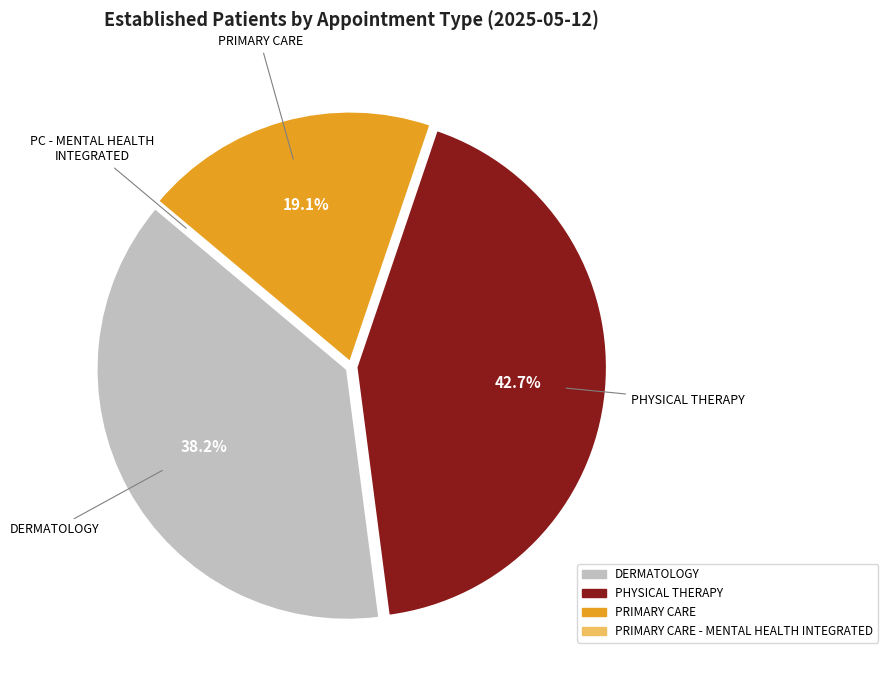

Does any single category account for the majority?

No